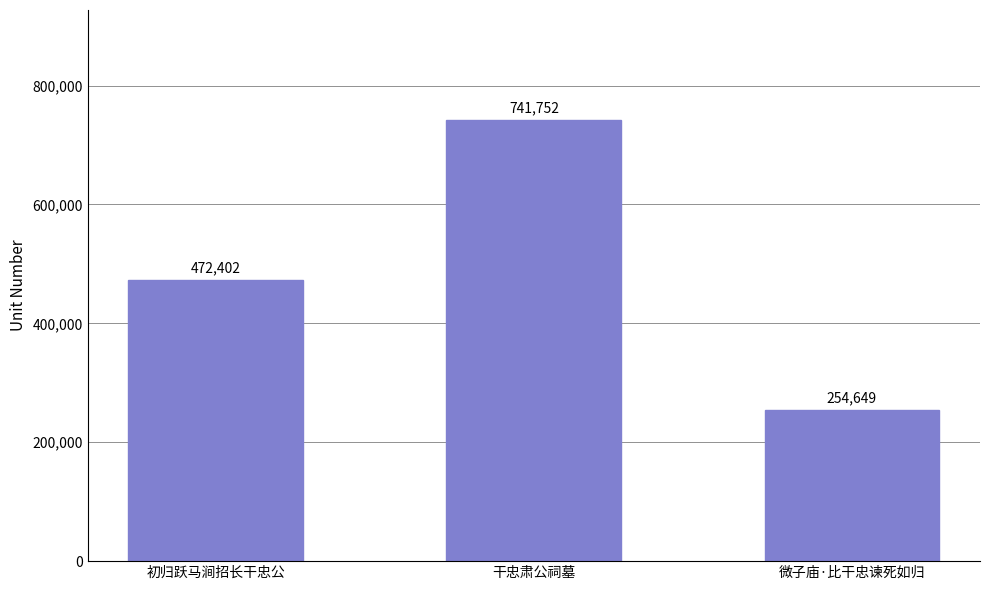

What is the ratio of the value at 微子庙·比干忠谏死如归 to the value at 干忠肃公祠墓?

0.3